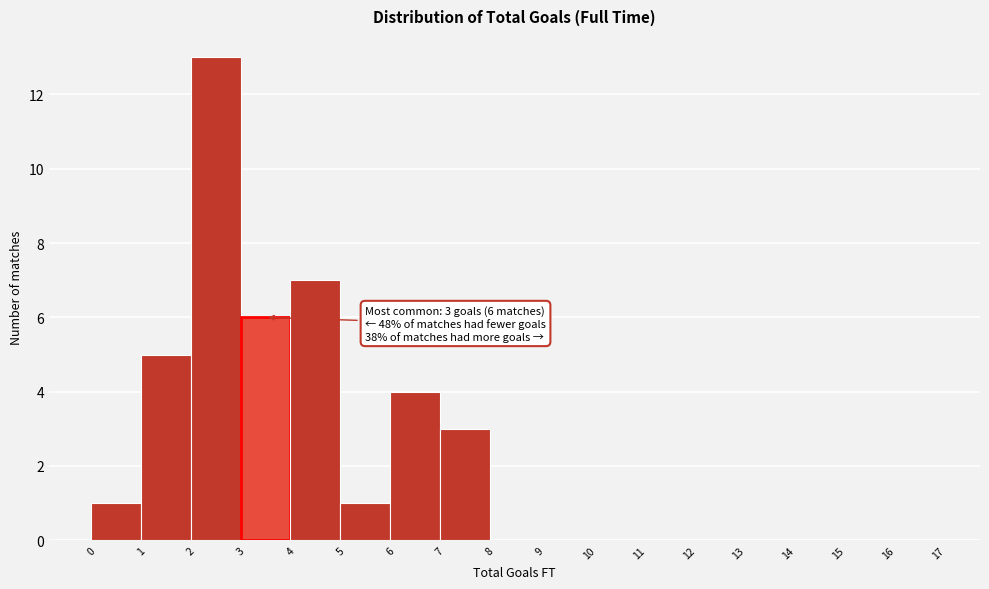

Over which range of the x-axis is the bar tallest?

2 to 3